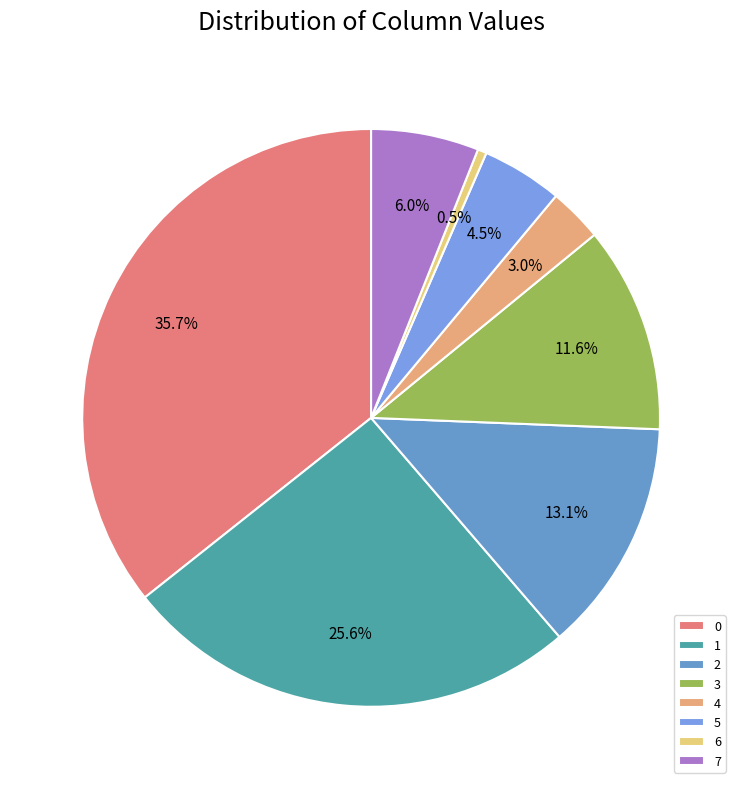

To the nearest percent, what is the difference between the 2 and 0 slice percentages?

23%